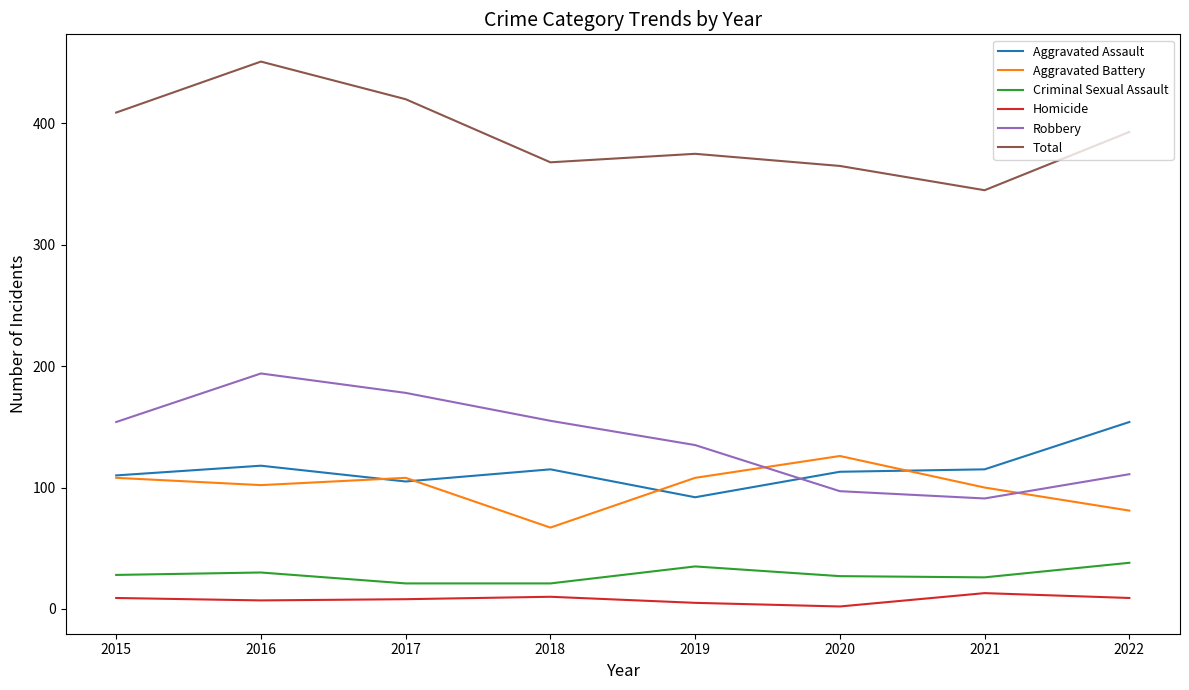

True or false: Homicide and Aggravated Battery cross at least once.

False